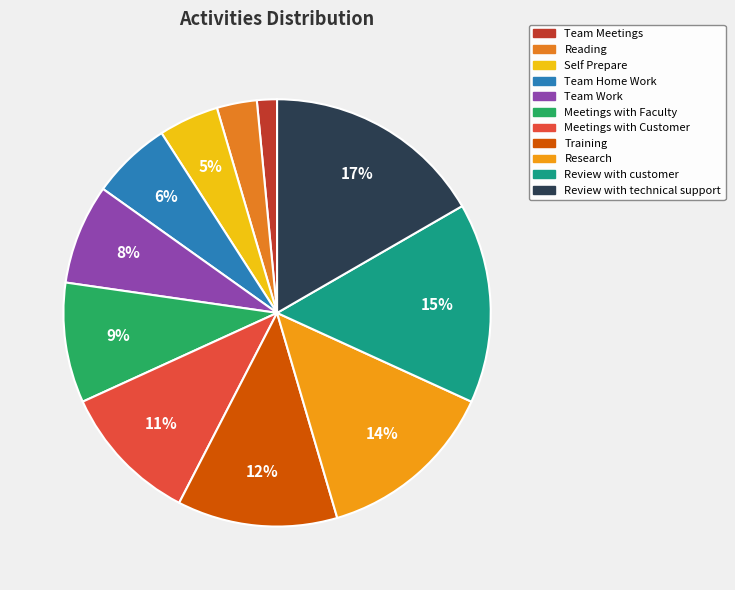

Rank the categories by value from highest to lowest.

Review with technical support, Review with customer, Research, Training, Meetings with Customer, Meetings with Faculty, Team Work, Team Home Work, Self Prepare, Reading, Team Meetings